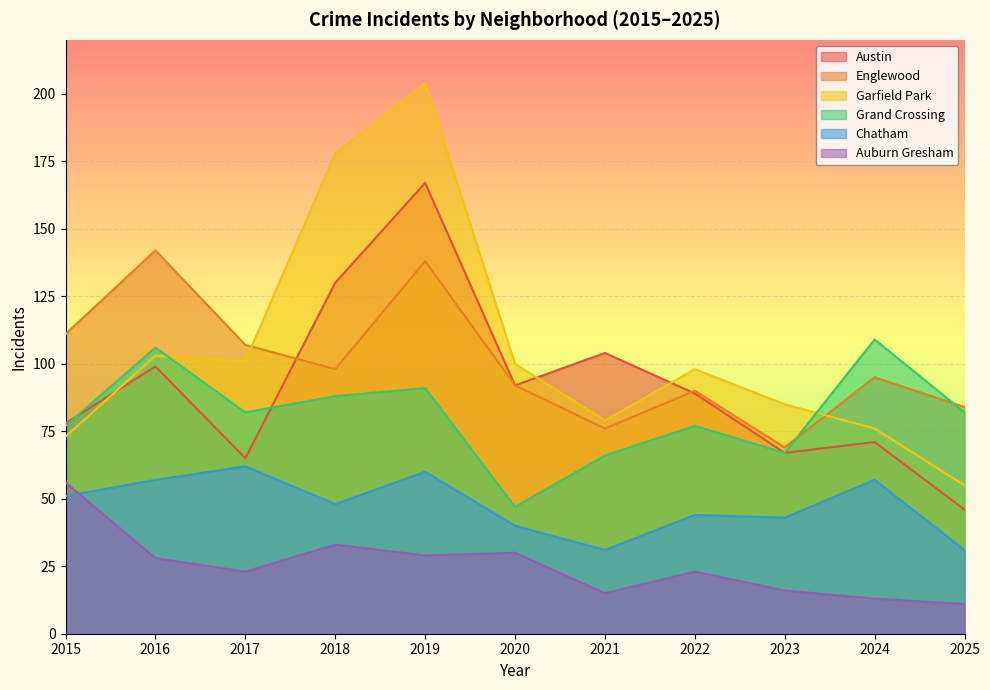

The value of Auburn Gresham at 2021 is 15. True or false?

True